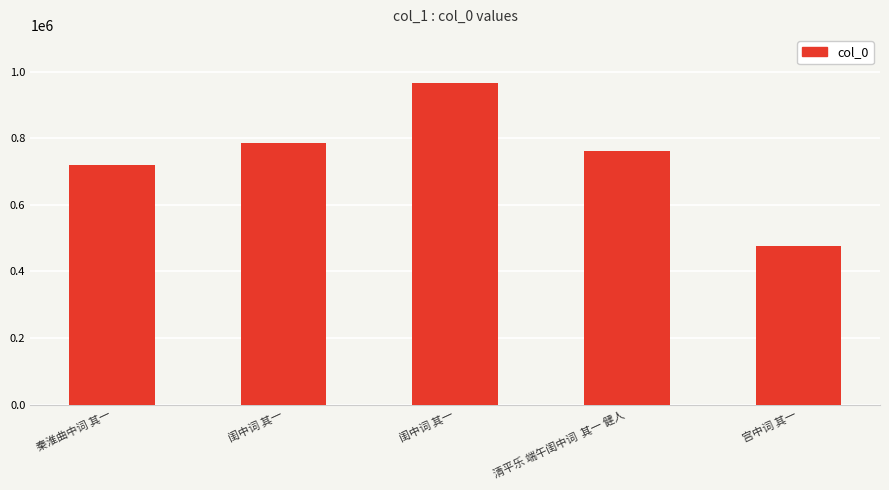

Reading left to right, list all the values displayed in this chart.

秦淮曲中词 其一=718972	闺中词 其一=785406	闺中词 其一=965434	清平乐 端午闺中词  其一 健人=762786	宫中词 其一=476799